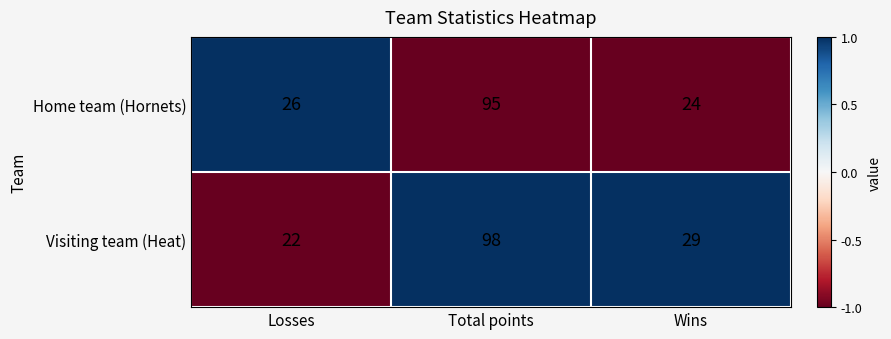

What is the average value of the Home team (Hornets) series?

48